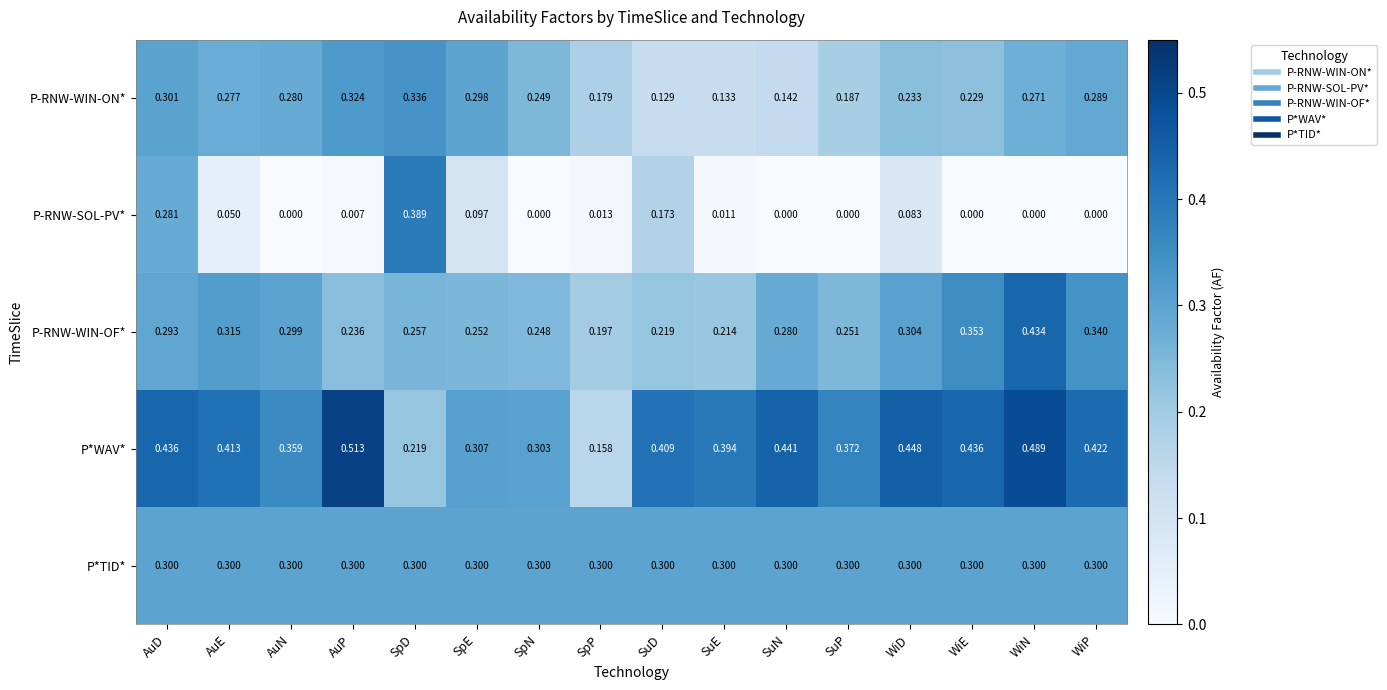

Which series has the largest total across all categories?

P*WAV*